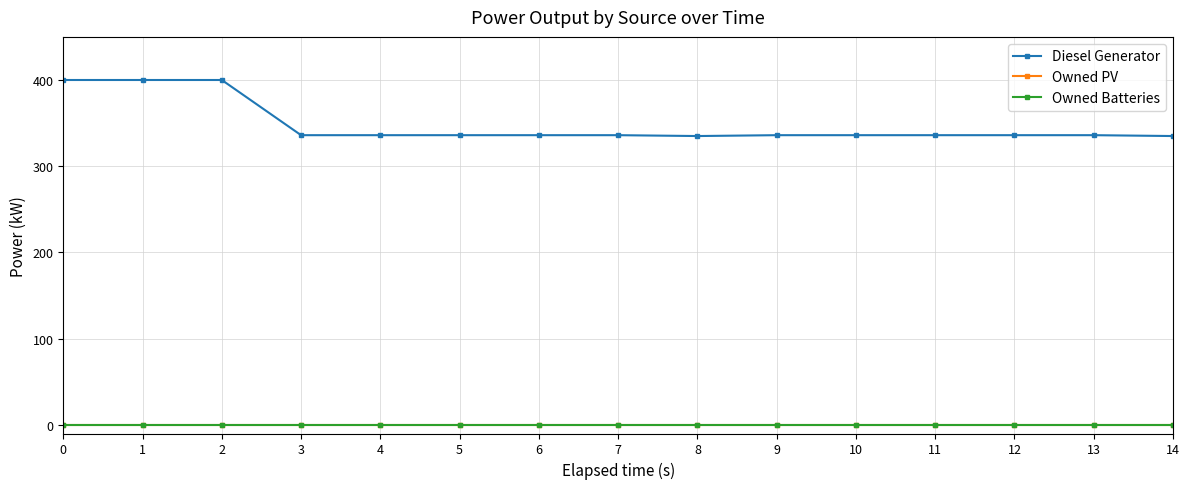

Reading left to right, what are all the values shown in this chart?

Diesel Generator: 400.0	400.0	400.0	336.0	336.0	336.0	336.0	336.0	335.0	336.0	336.0	336.0	336.0	336.0	335.0
Owned PV: 0.0	0.0	0.0	0.0	0.0	0.0	0.0	0.0	0.0	0.0	0.0	0.0	0.0	0.0	0.0
Owned Batteries: 0.0	0.0	0.0	0.0	0.0	0.0	0.0	0.0	0.0	0.0	0.0	0.0	0.0	0.0	0.0